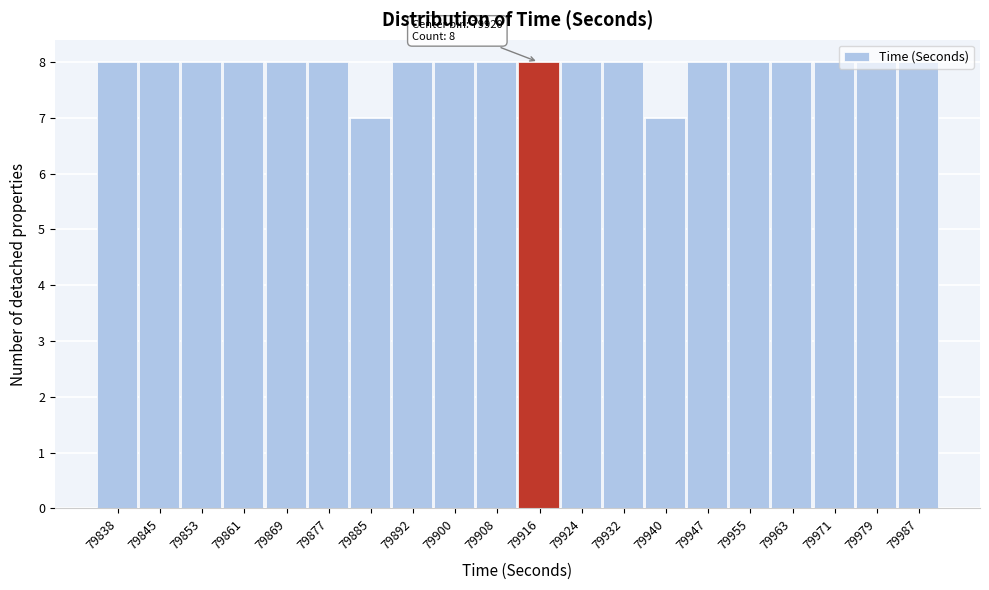

What is the sum of all values?

158